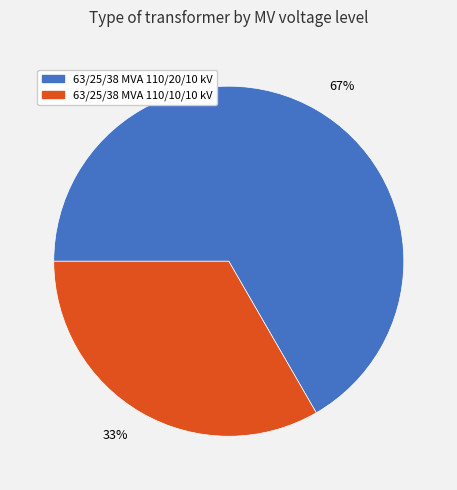

Does 63/25/38 MVA 110/20/10 kV account for over 50% of the chart?

Yes